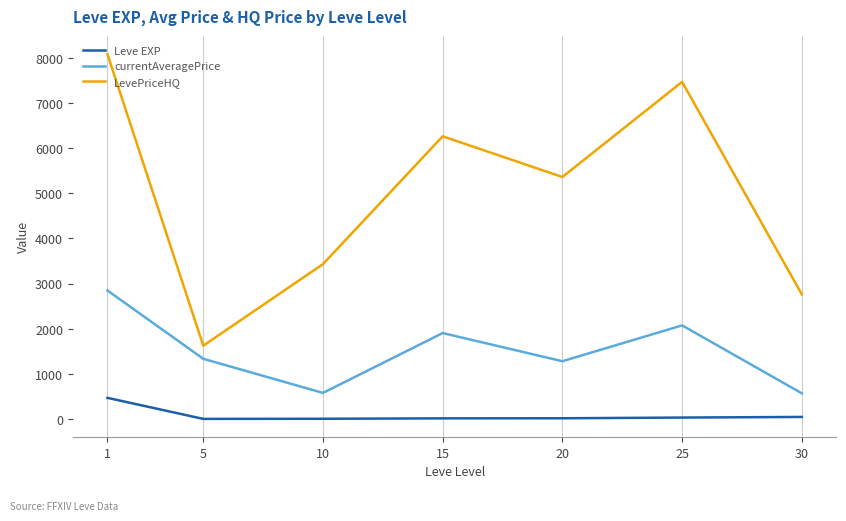

True or false: LevePriceHQ has a value of 11044.0 at 15.

False